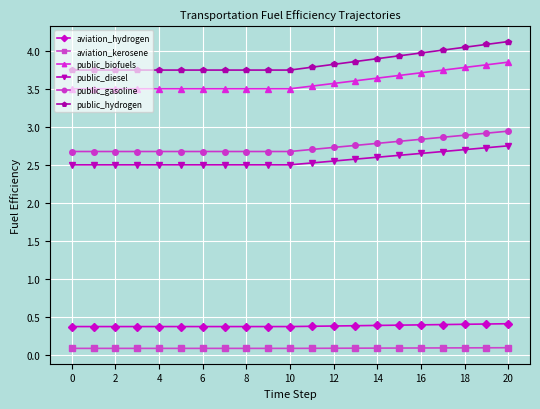

What is the maximum value shown in the chart?

4.1